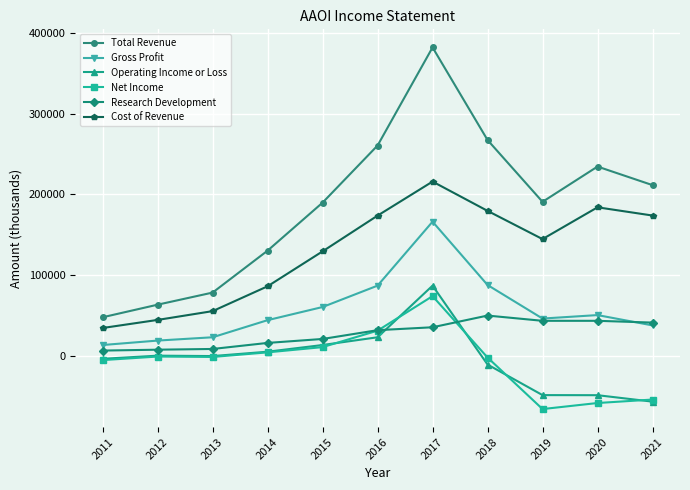

What is the highest value of the Research Development series?

49900